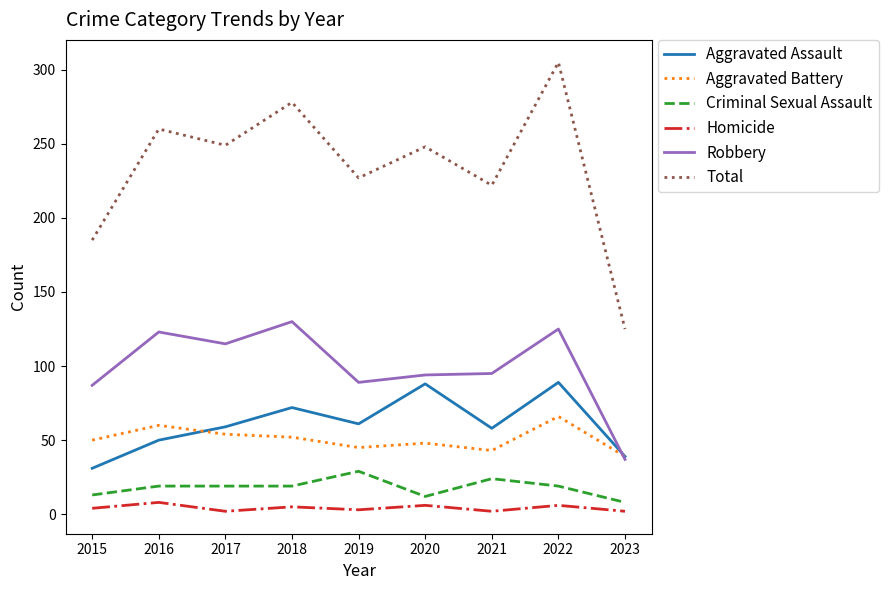

Count the number of categories in the chart.

9